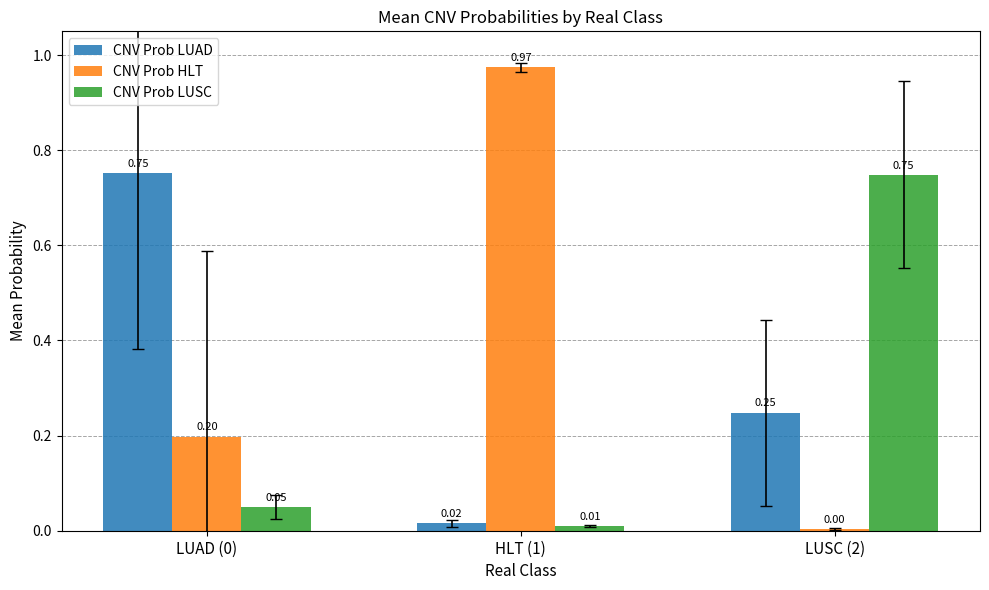

Which series has the largest total across all categories?

CNV Prob HLT